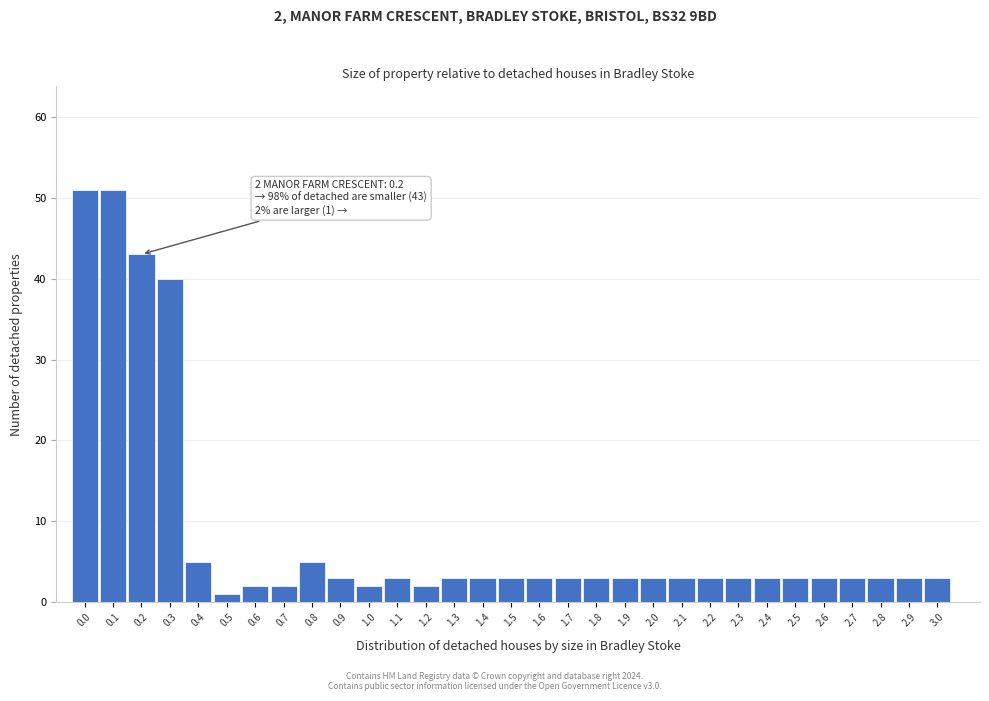

What is the label of the 19th bar from the left?

1.8